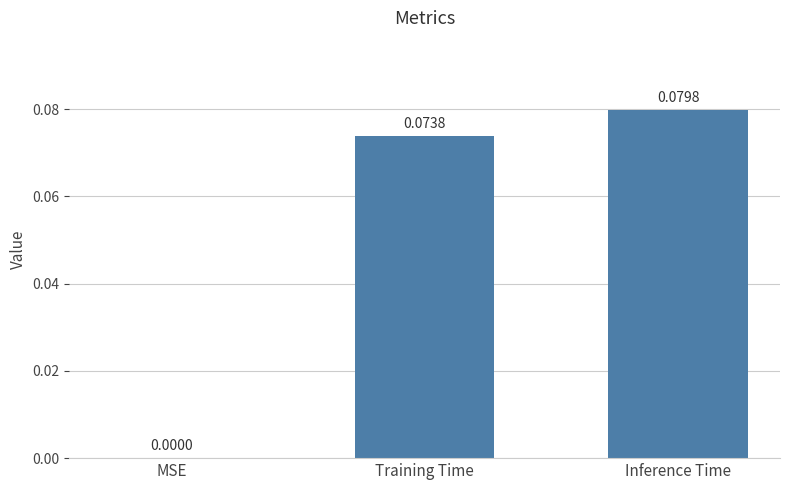

Where is the data nearest to the value 0?

MSE